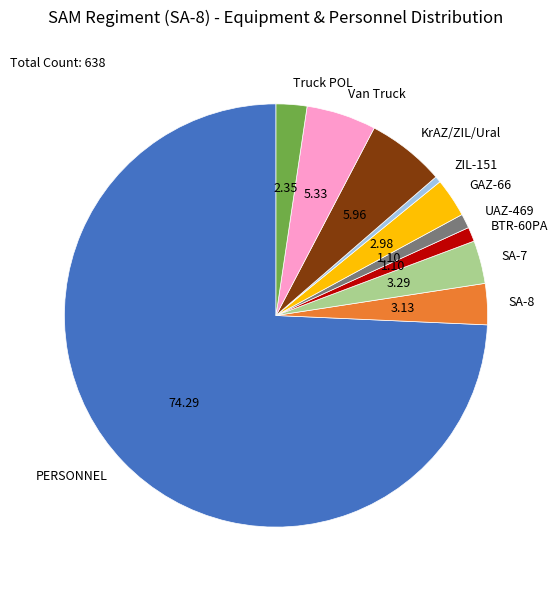

Combined, do UAZ-469 and SA-7 account for over 50%?

No